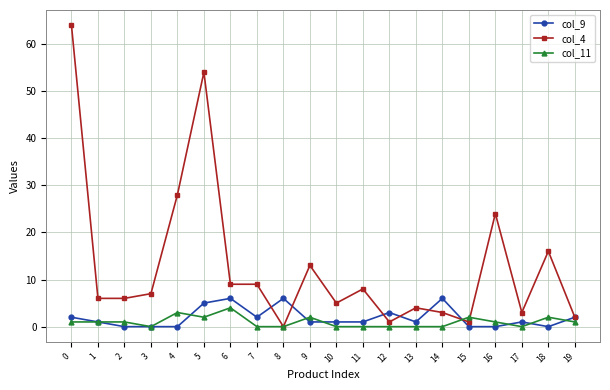

True or false: col_11 has more than 1 points higher than both neighbors.

True